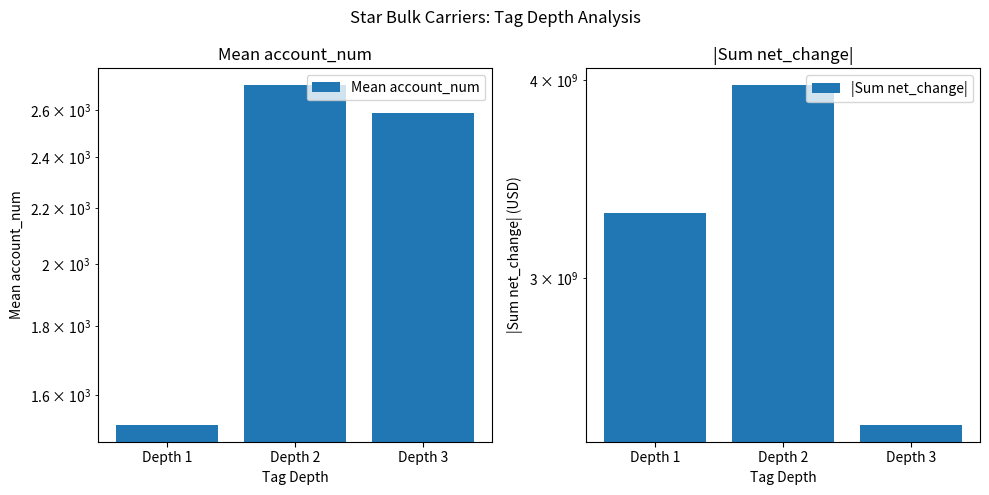

True or false: |Sum net_change| has a value of 5786466995.6 at Depth 2.

False